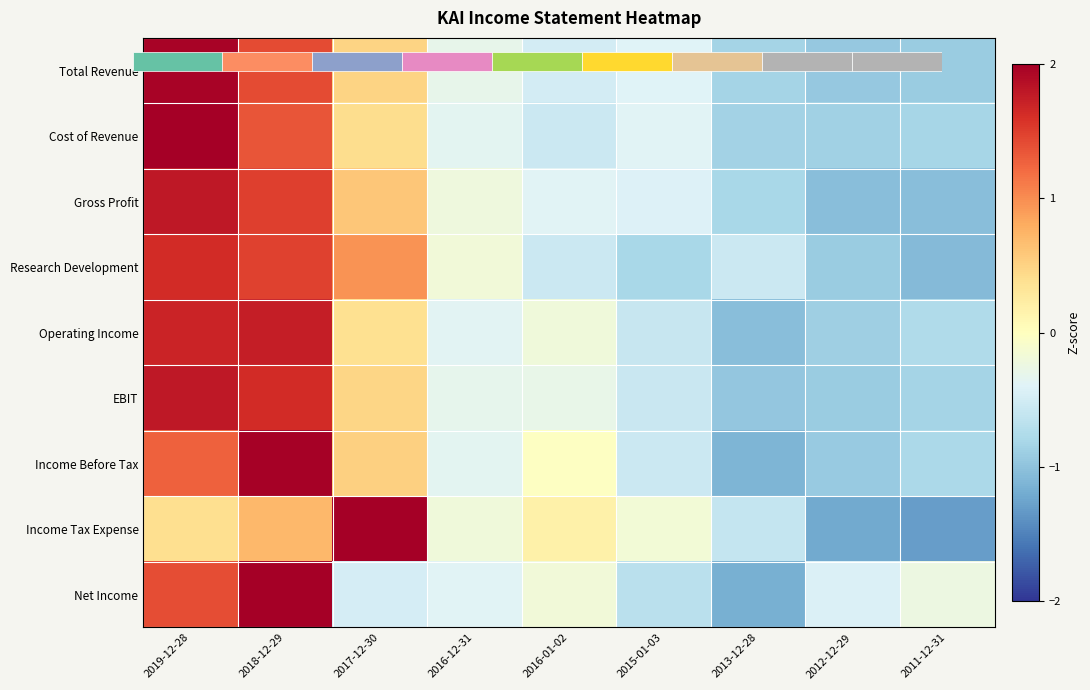

How many categories are shown in the chart?

9